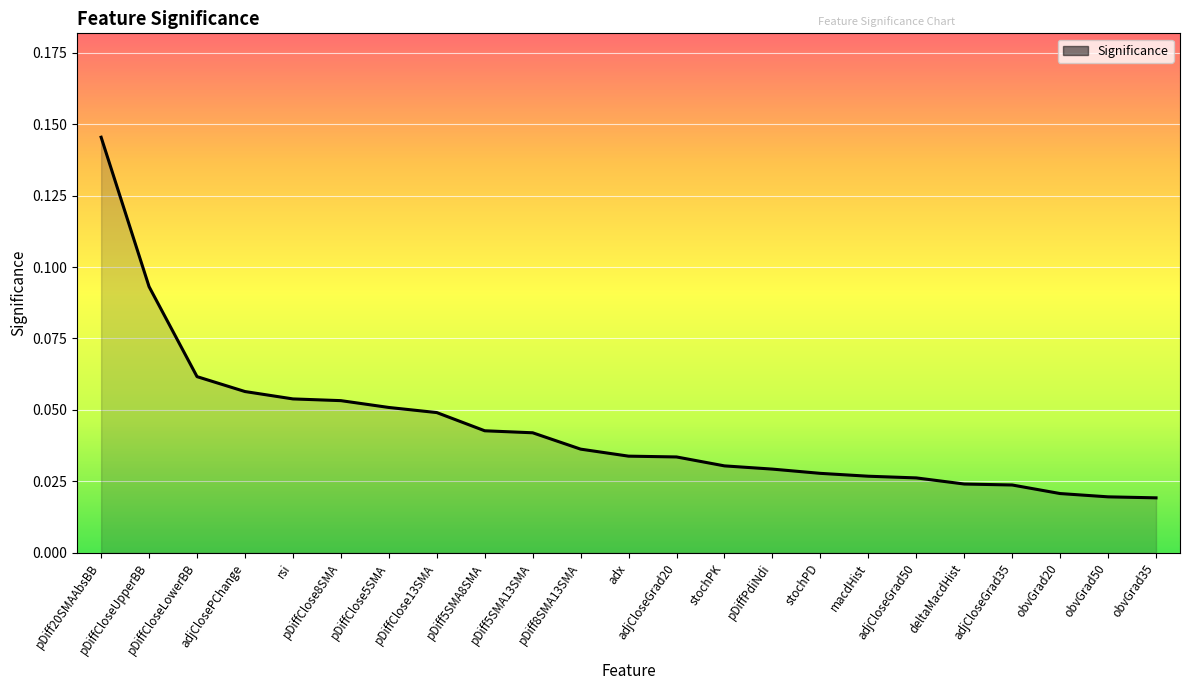

Count the values in the range 0 to 1.

23